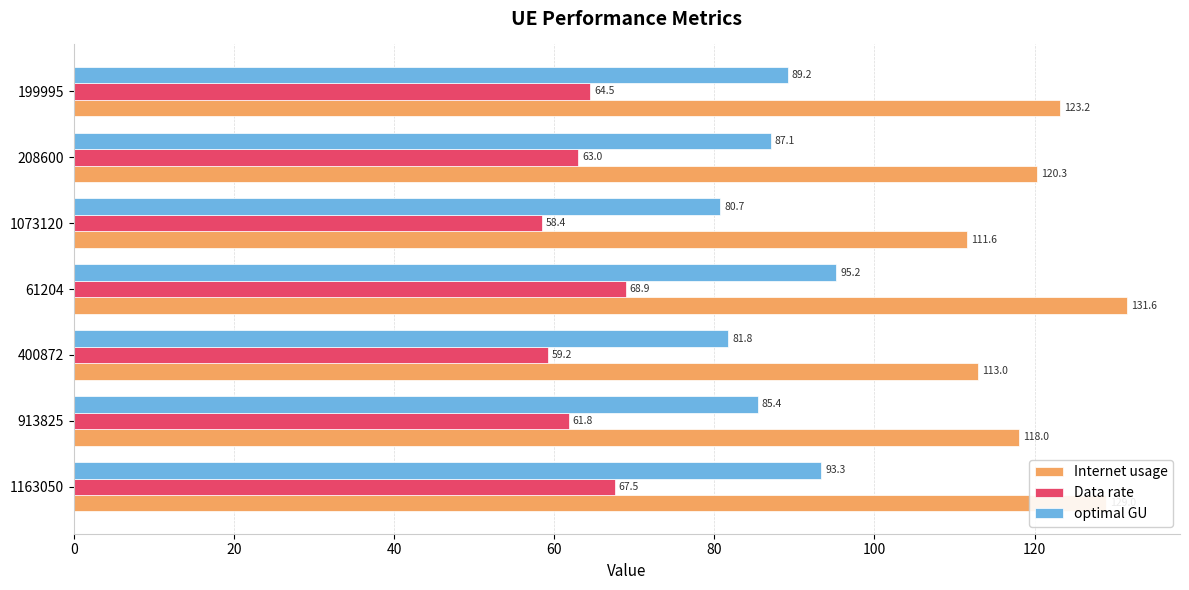

What is the difference between the second highest and minimum values in the Internet usage series?

17.4